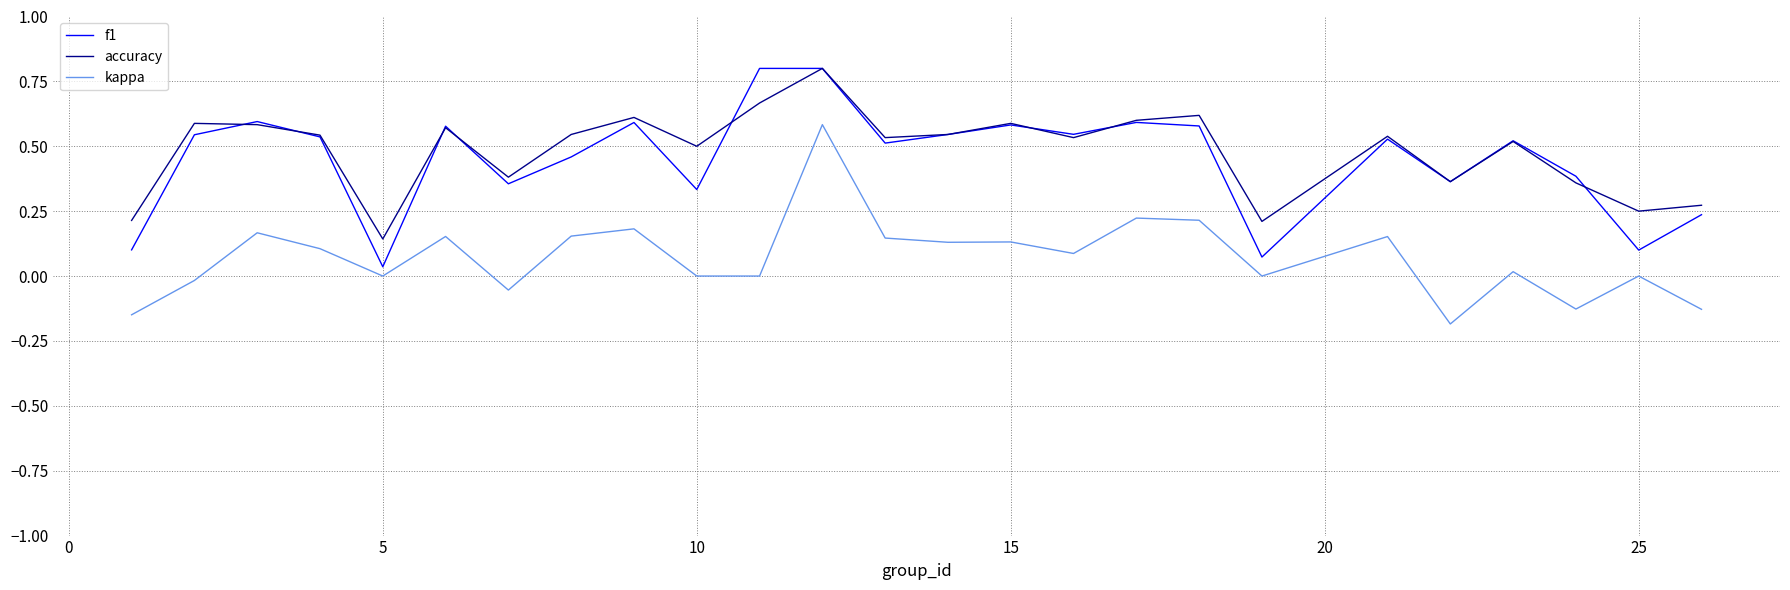

What is the highest value of the f1 series?

0.8